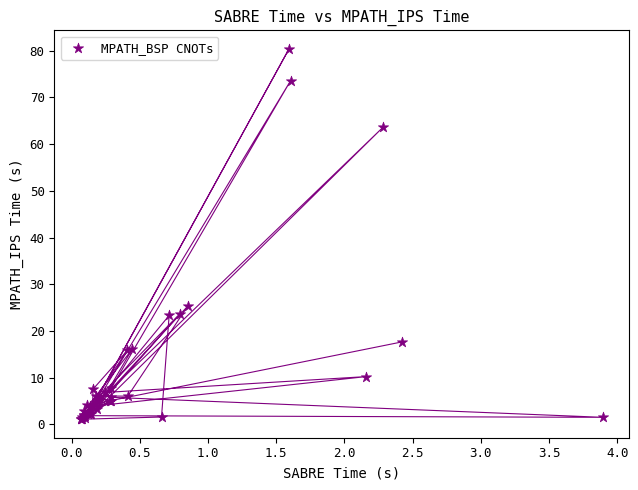

What Y value in the scatter plot is closest to 40?

25.3